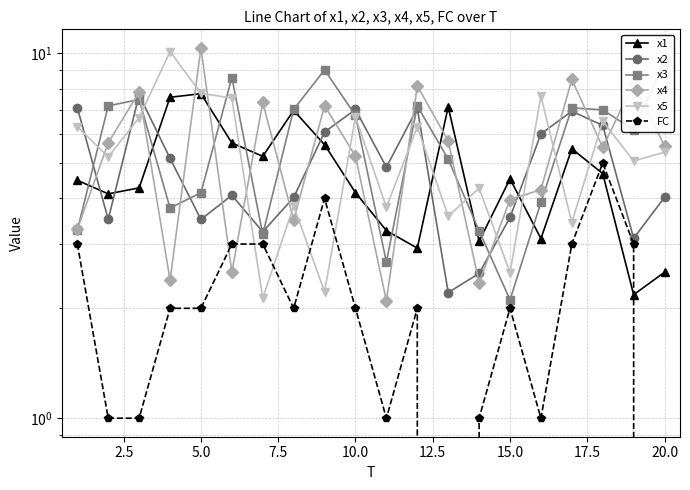

What is the total value across all series at 15.0?

18.7